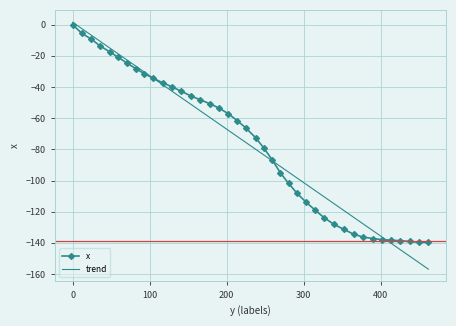

What is the minimum value for x?

-139.7